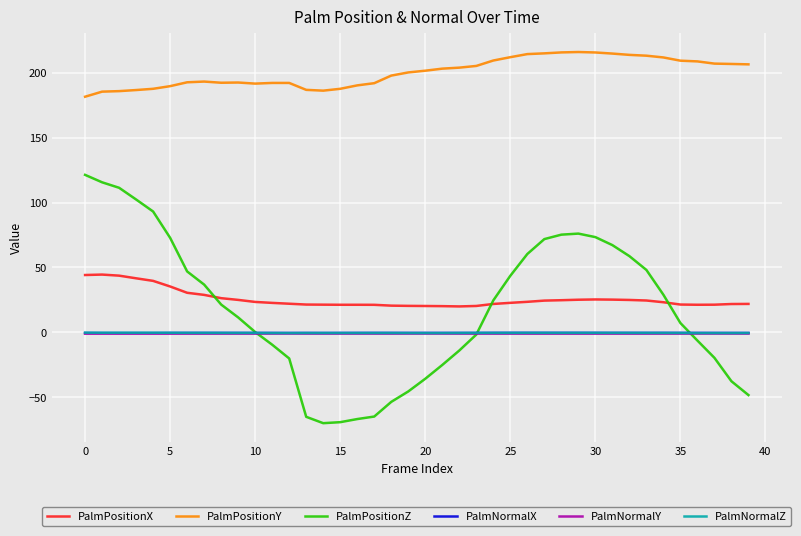

True or false: PalmNormalY and PalmPositionY intersect in this chart.

False